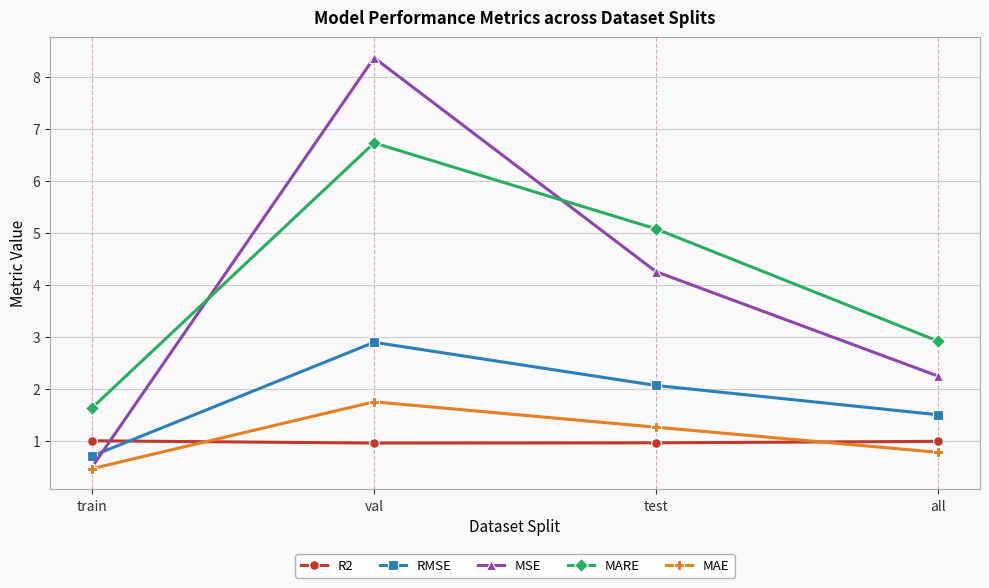

What is the maximum value shown in the chart?

8.4